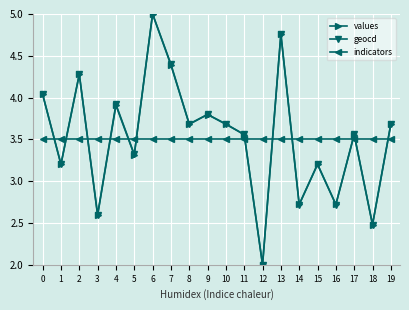

True or false: values has a value of 2.5 at 9.

False